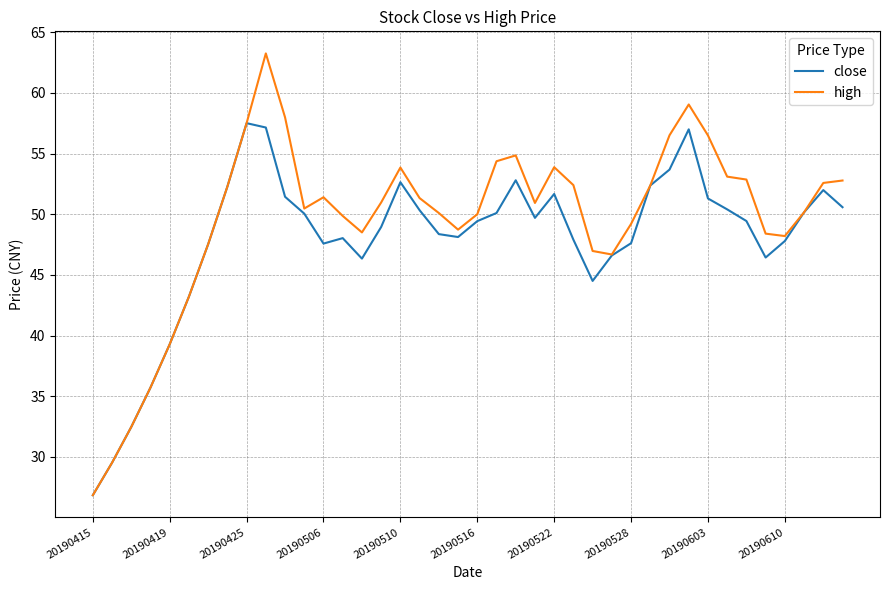

What is the lowest value of the high series?

26.8